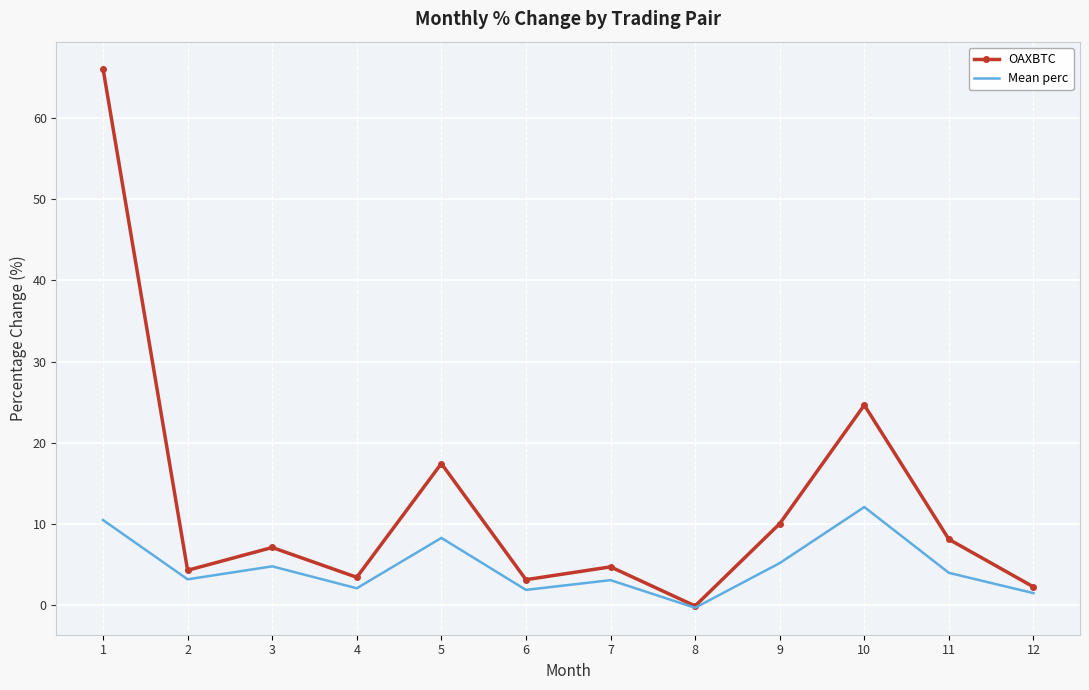

How many categories are shown in the chart?

12